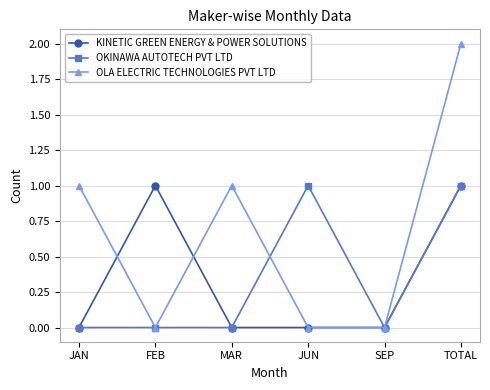

What are all the series names shown in the legend?

KINETIC GREEN ENERGY & POWER SOLUTIONS, OKINAWA AUTOTECH PVT LTD, OLA ELECTRIC TECHNOLOGIES PVT LTD